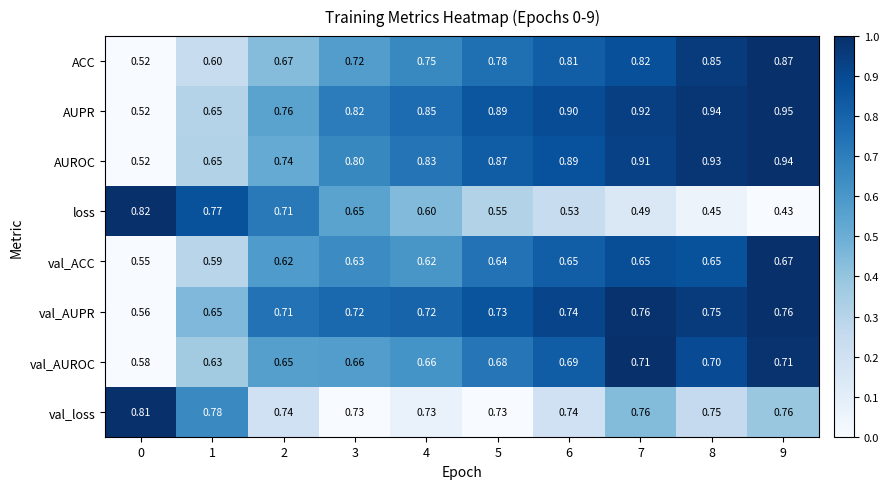

Is the value of val_AUROC at 3 greater than the value of loss at 9?

Yes